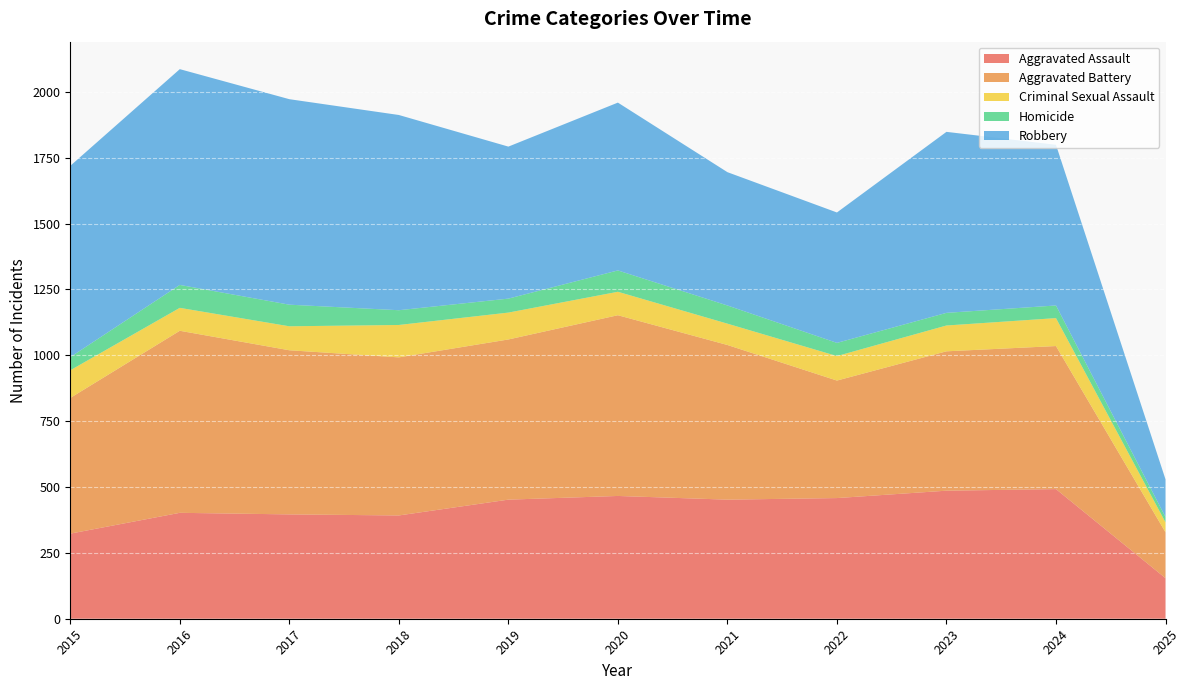

Reading right to left, what are all the values shown in this chart?

Aggravated Assault: 154	492	486	458	452	466	452	392	396	402	323
Aggravated Battery: 174	543	529	446	587	686	608	600	623	691	515
Criminal Sexual Assault: 38	106	98	93	81	89	102	123	91	87	105
Homicide: 20	48	48	50	69	81	53	56	82	87	50
Robbery: 143	610	687	495	506	637	577	741	780	819	726